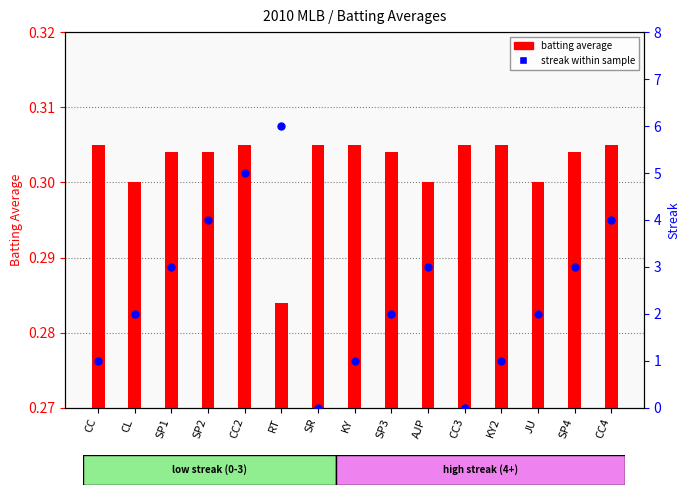

Which series has the widest spread of Y values?

streak within sample